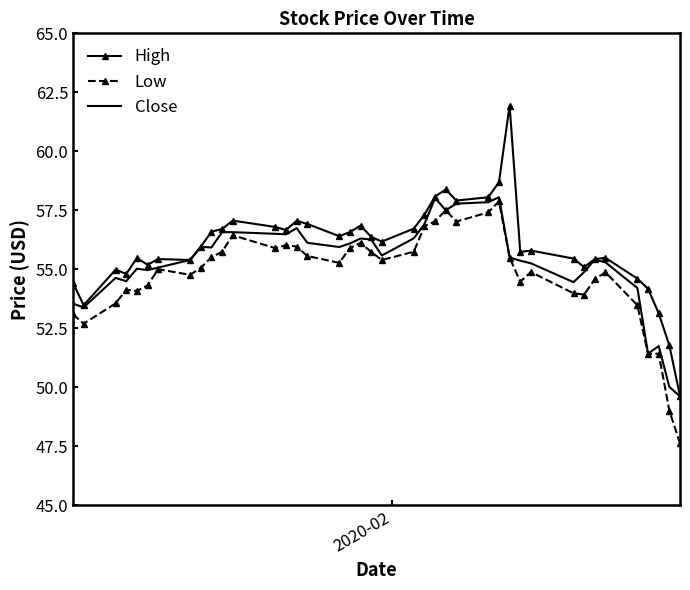

True or false: Low and High cross at least once.

False